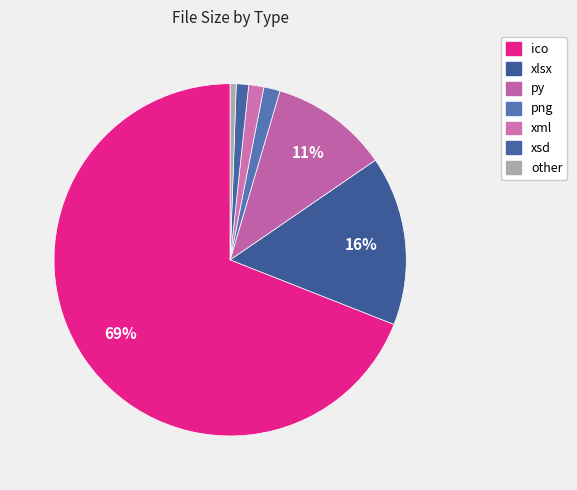

How many slices are in this pie chart?

7